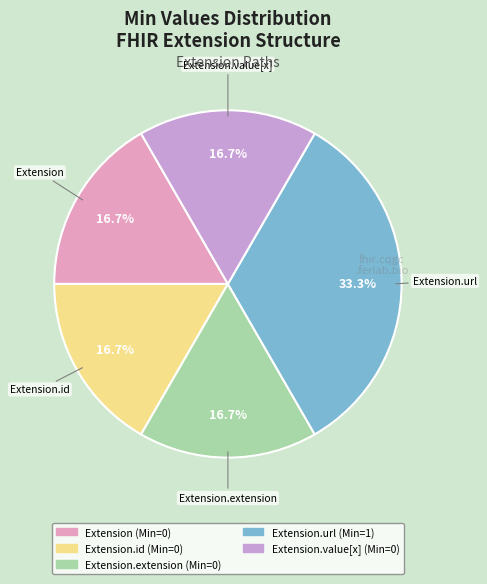

Is there a majority slice in this chart?

No